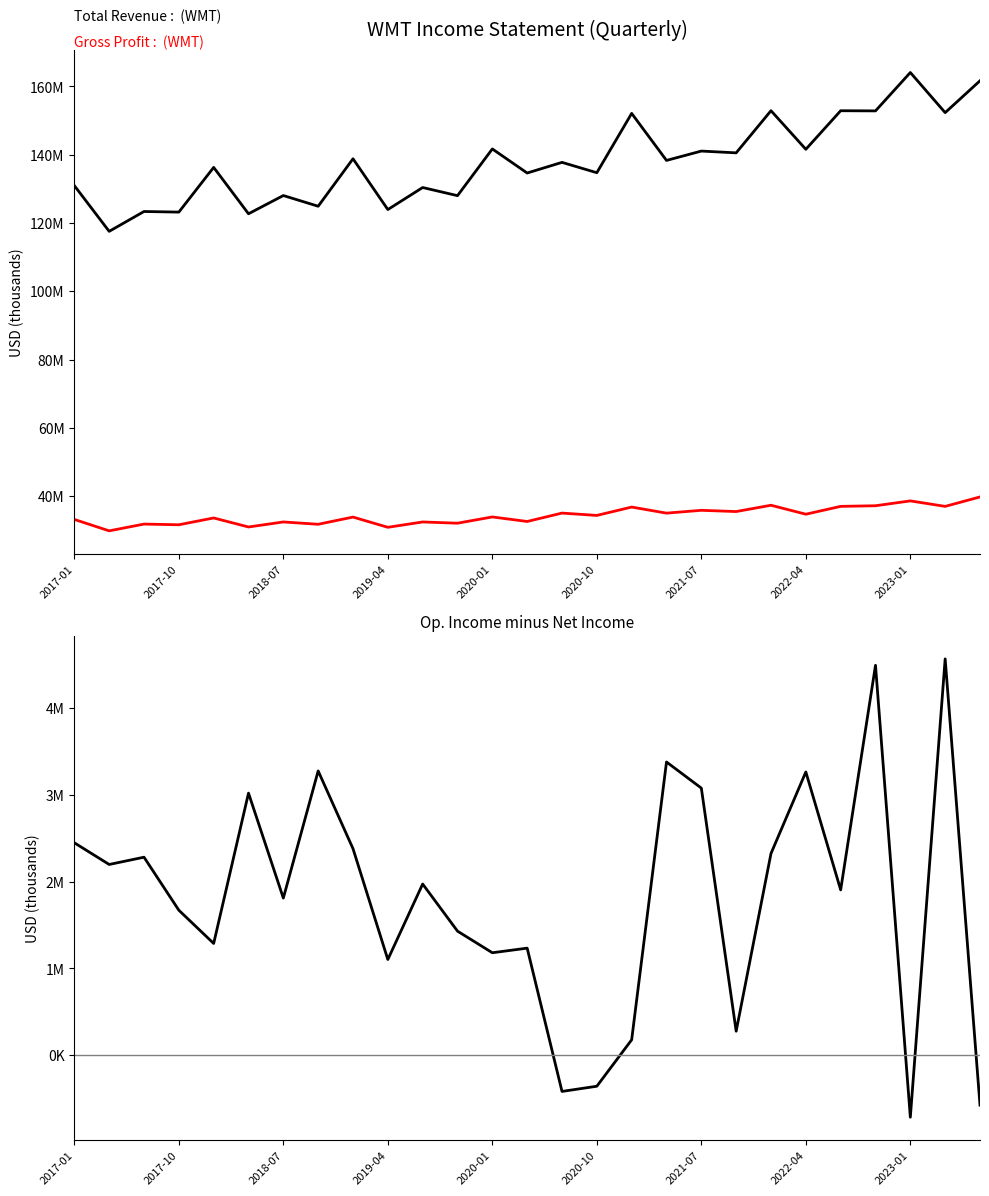

Which category has the highest value in the Gross Profit series?

26